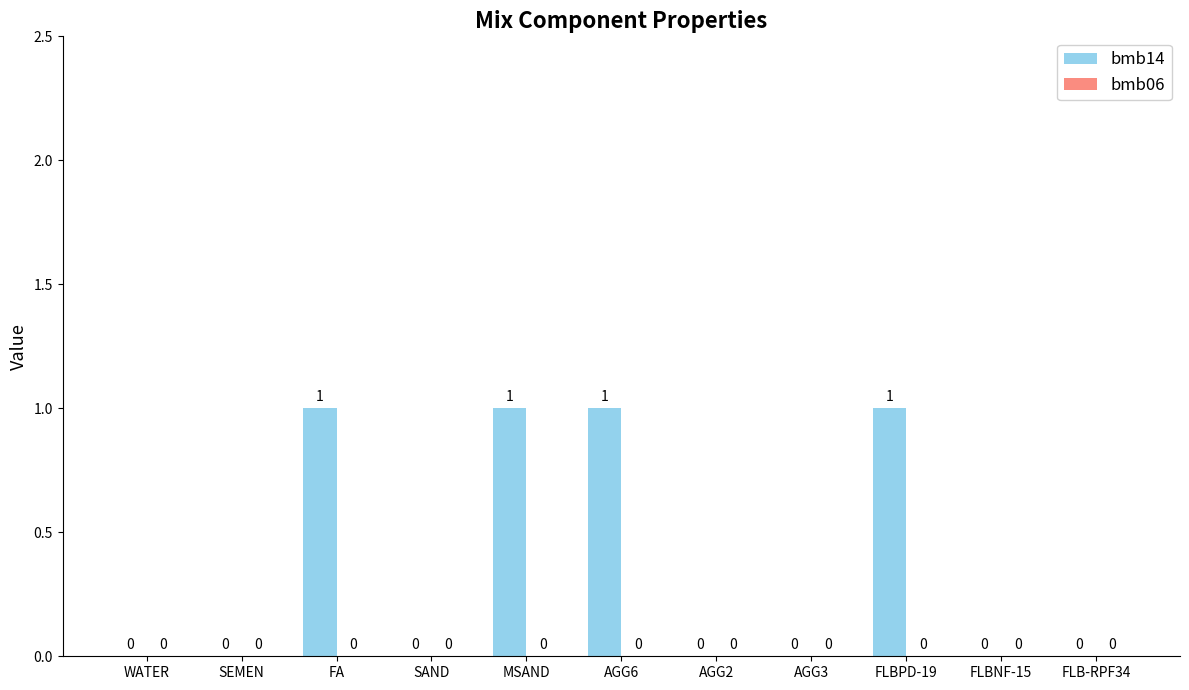

The chart shows a value of 1 at FA. True or false?

True